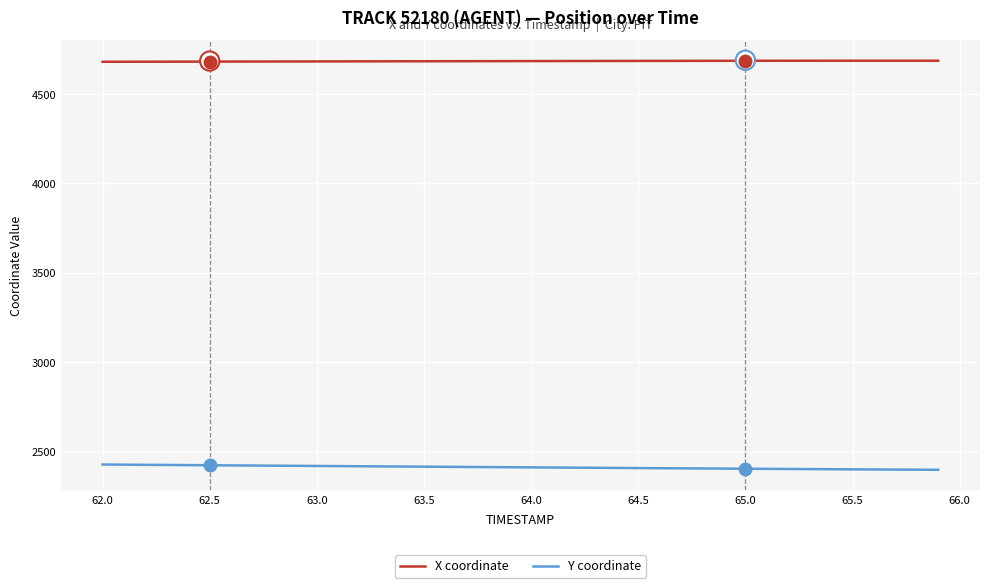

What is the greatest value displayed?

4686.7